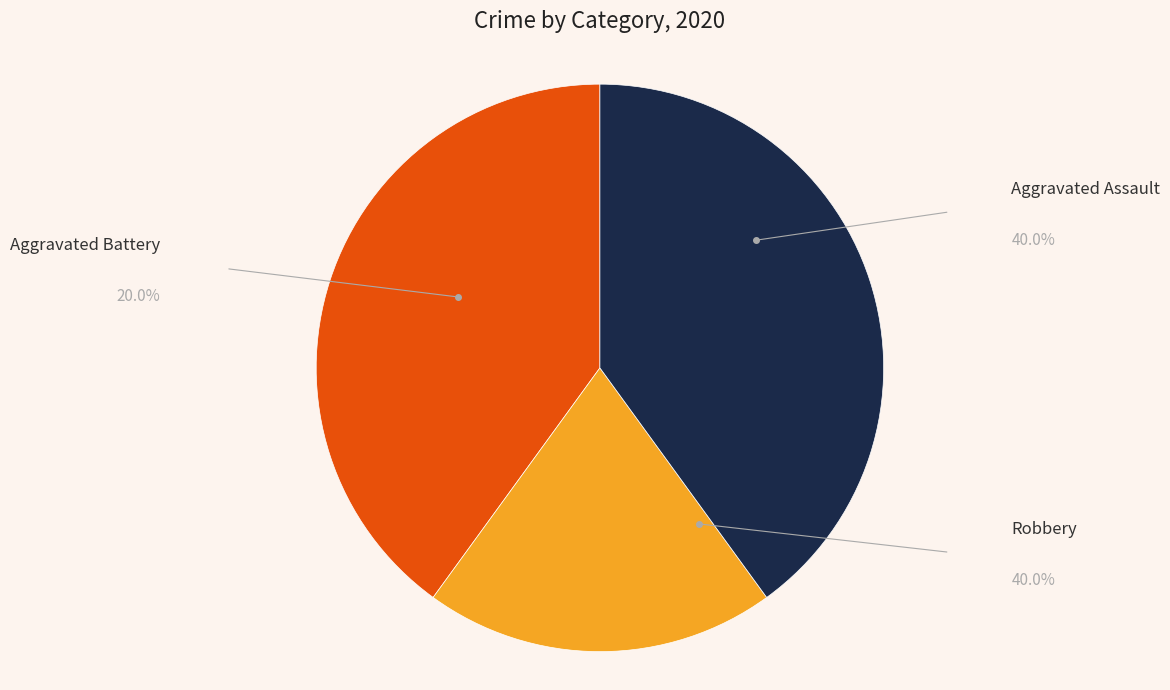

To the nearest percent, what is the difference between the largest and smallest slice percentages?

20%